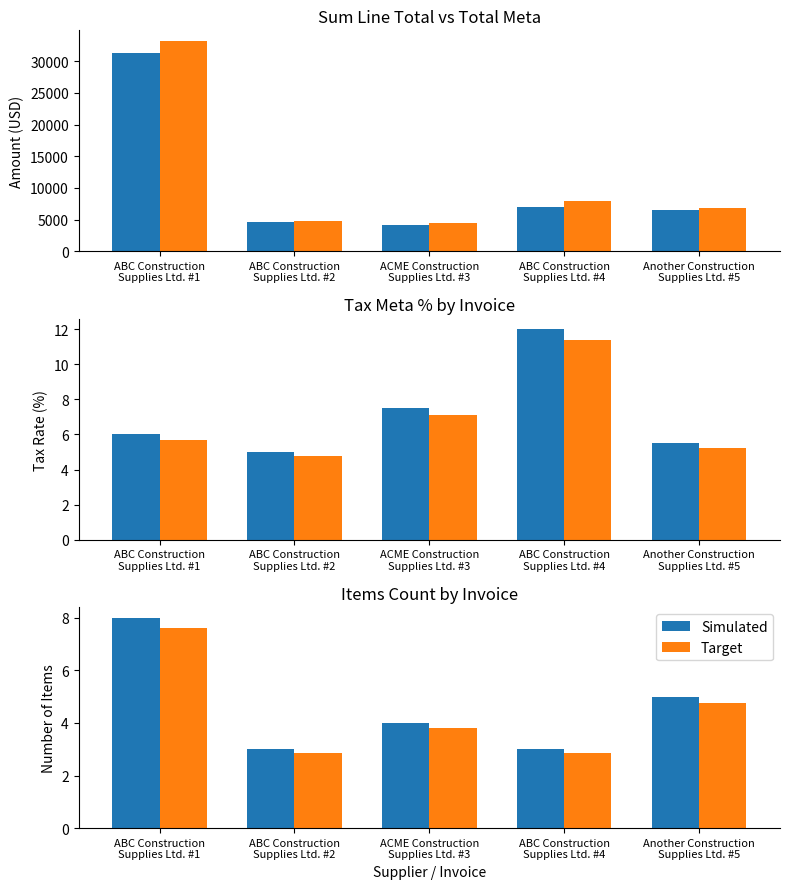

True or false: Target has a value of 7.6 at ABC Construction
Supplies Ltd. #1.

True